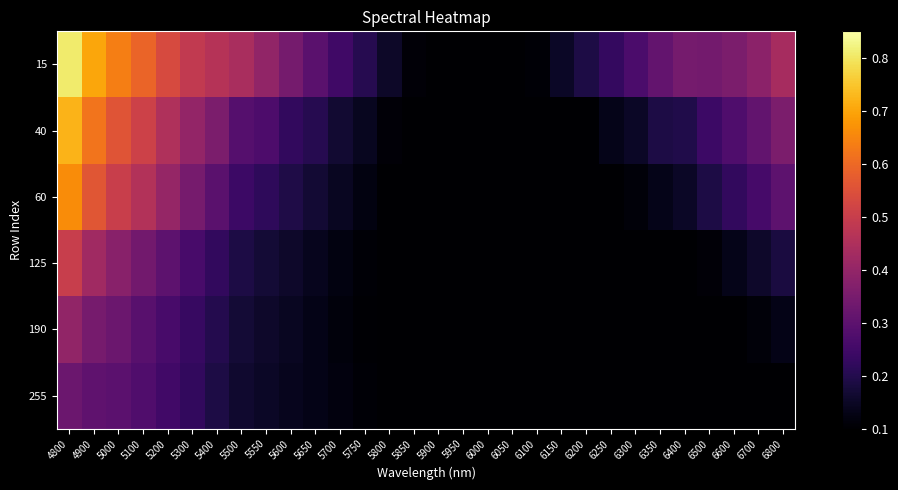

What is the difference between the highest and lowest values at 6700?

0.3